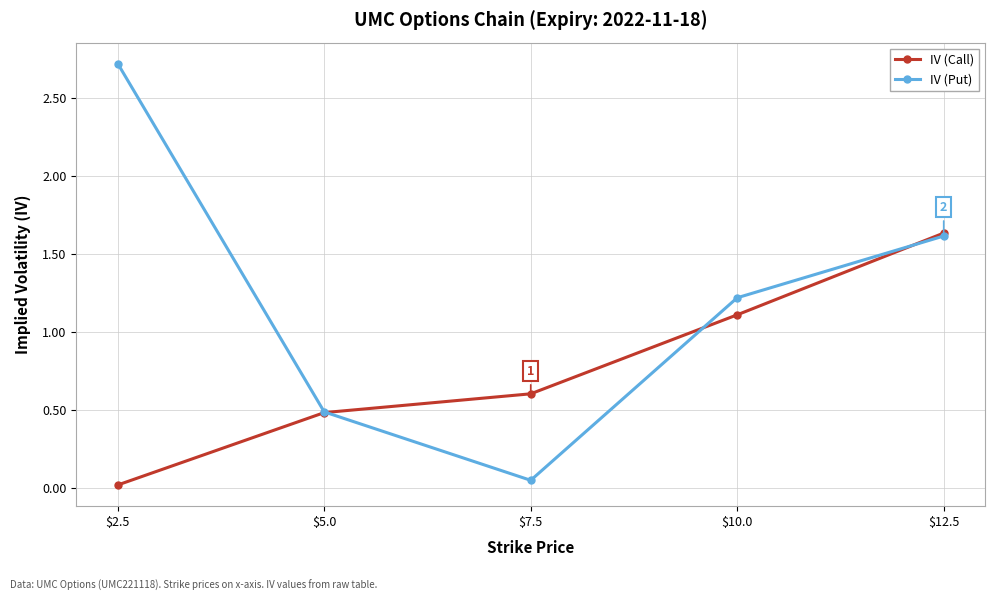

Rank the series by their maximum value, from lowest to highest.

IV (Call), IV (Put)